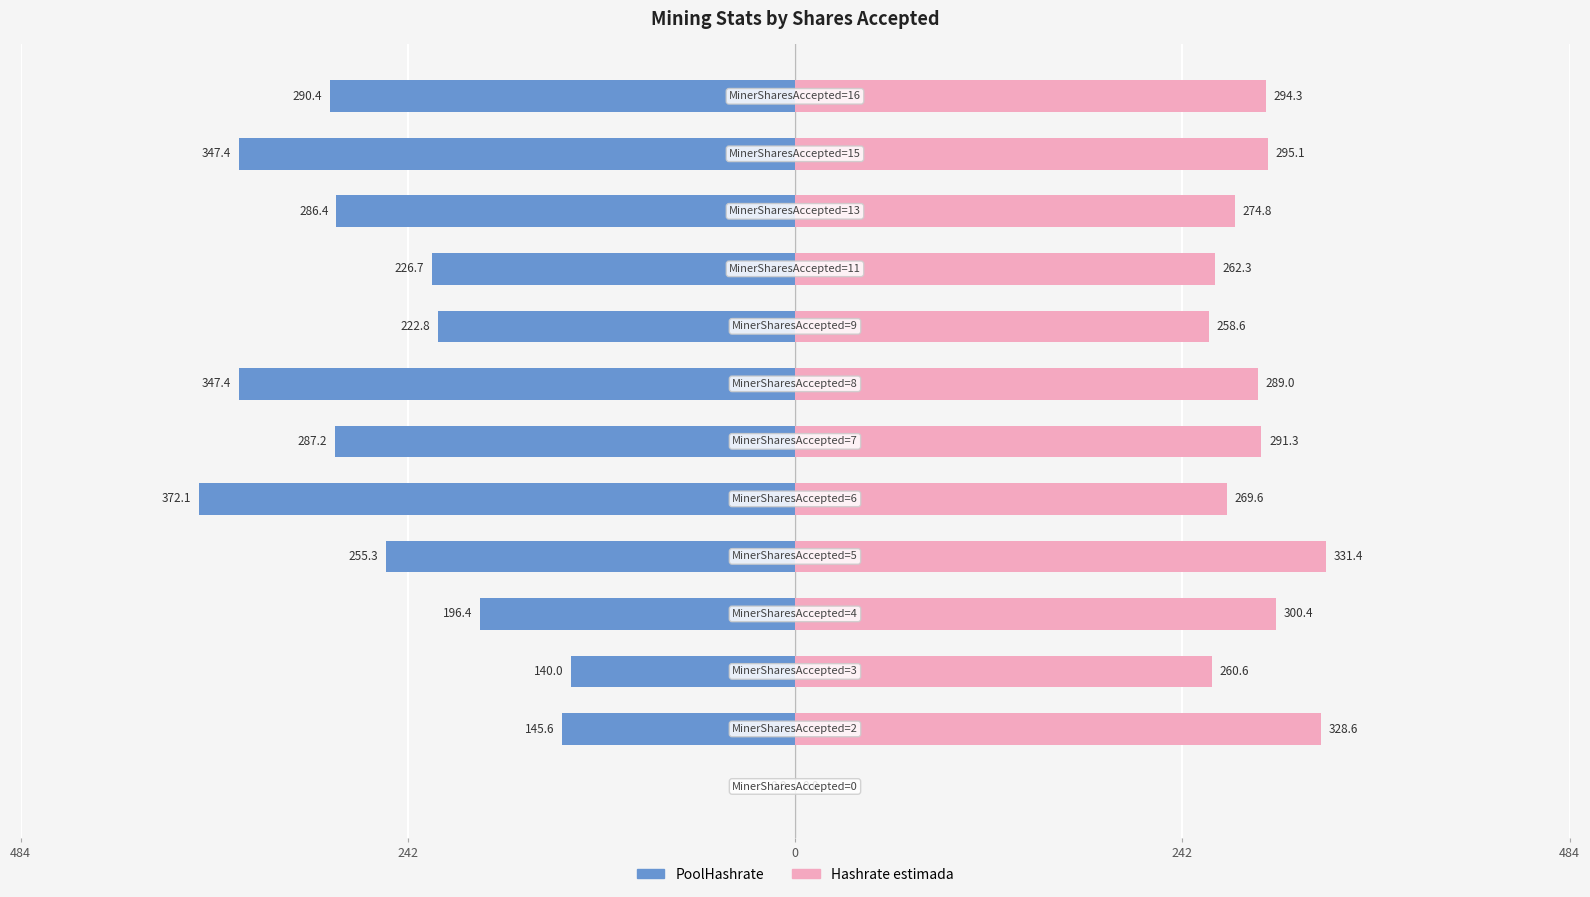

How many bars are there in each group?

2